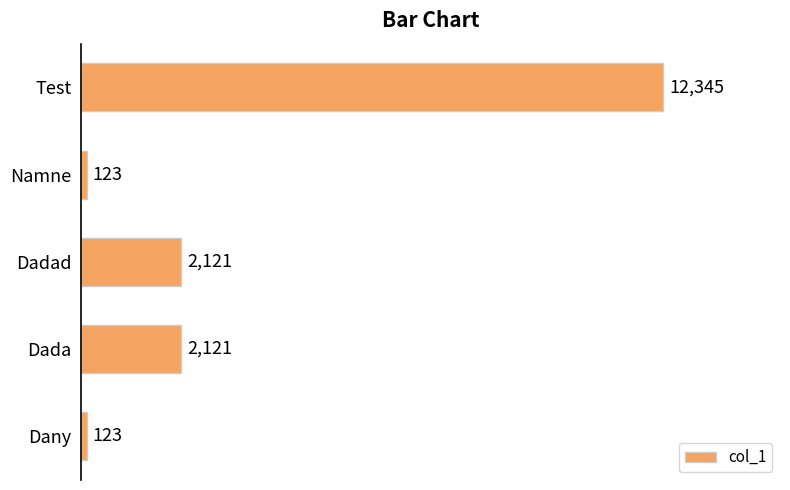

What is the sum of all values?

16833